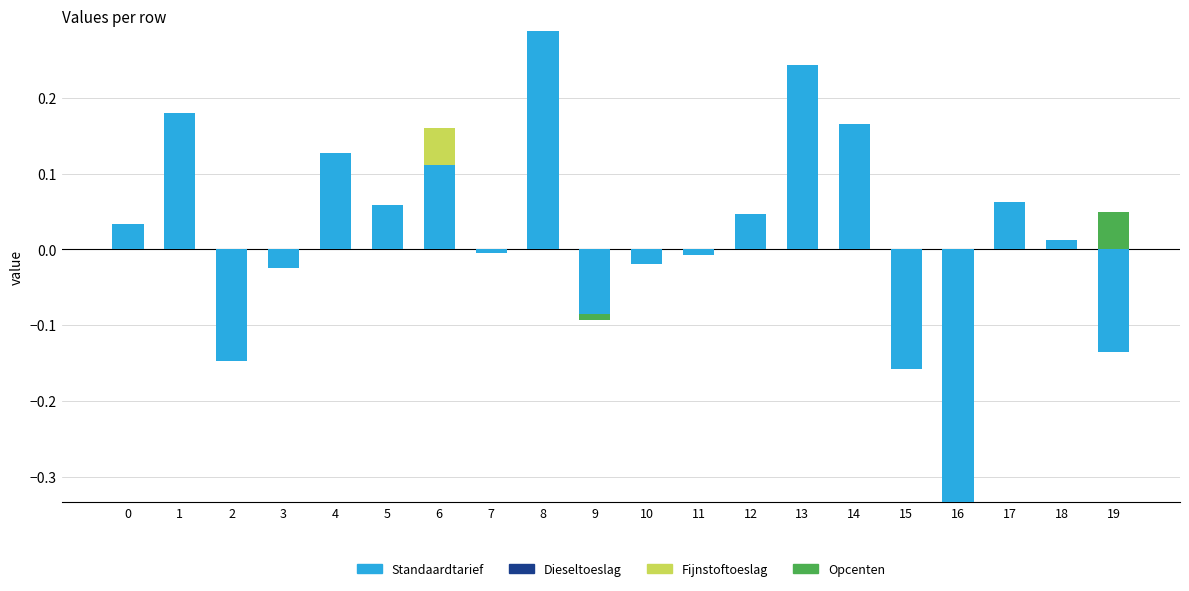

At which category is the sum across all series the highest?

8